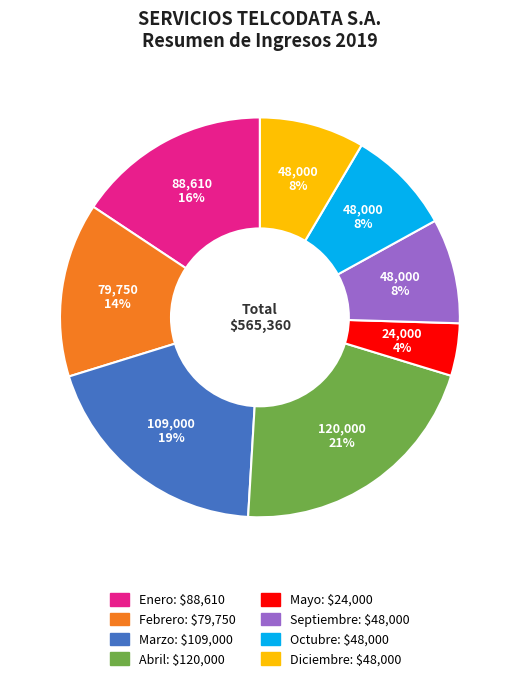

To the nearest percent, what is the difference between the Septiembre and Febrero slice percentages?

6%